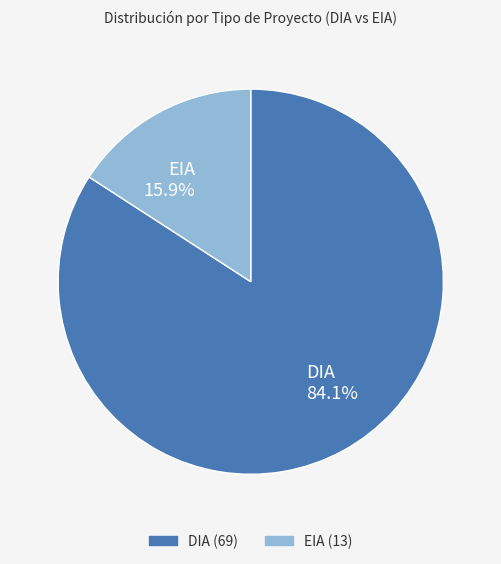

To the nearest percent, what percentage of the pie is EIA?

16%